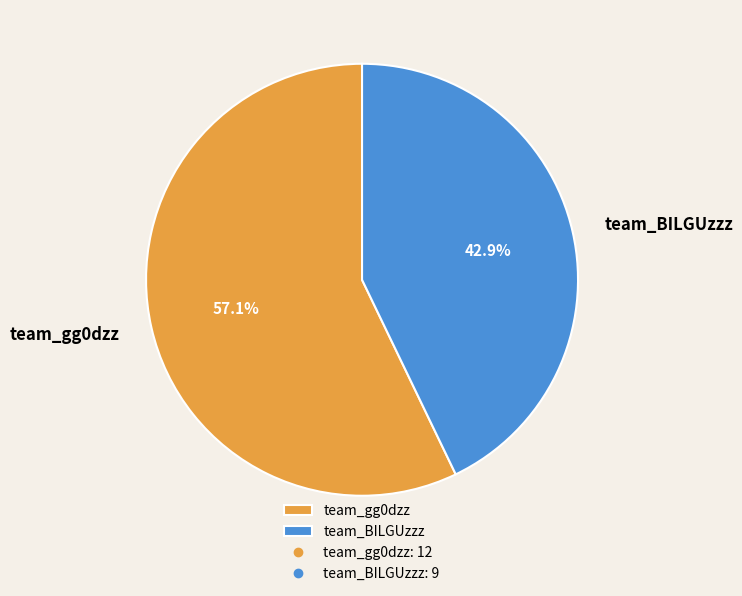

Count the number of slices in the pie.

2